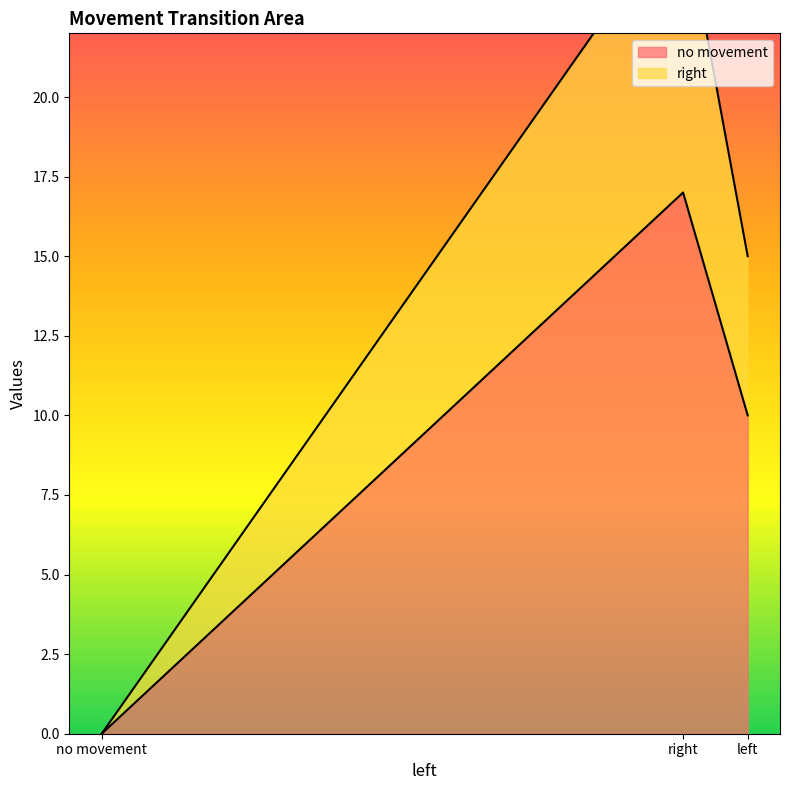

What is the average value of the no movement series?

9